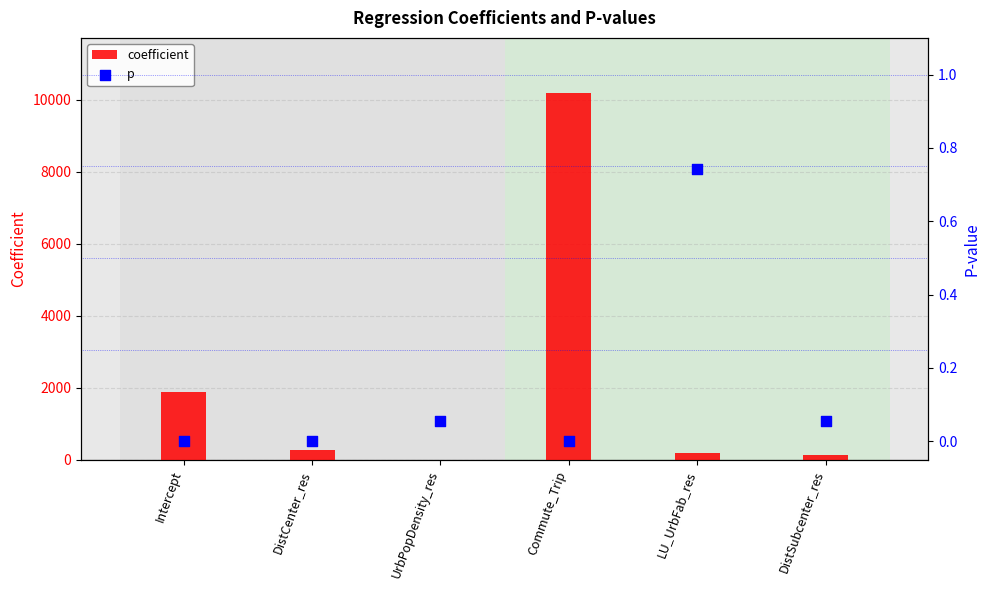

At how many categories does at least one series exceed 2165?

1